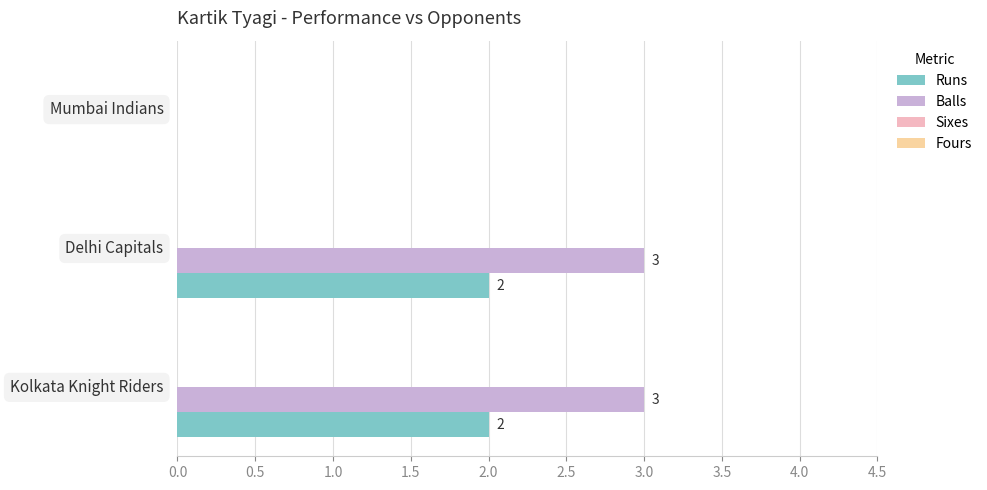

Which series has the largest total across all categories?

Balls